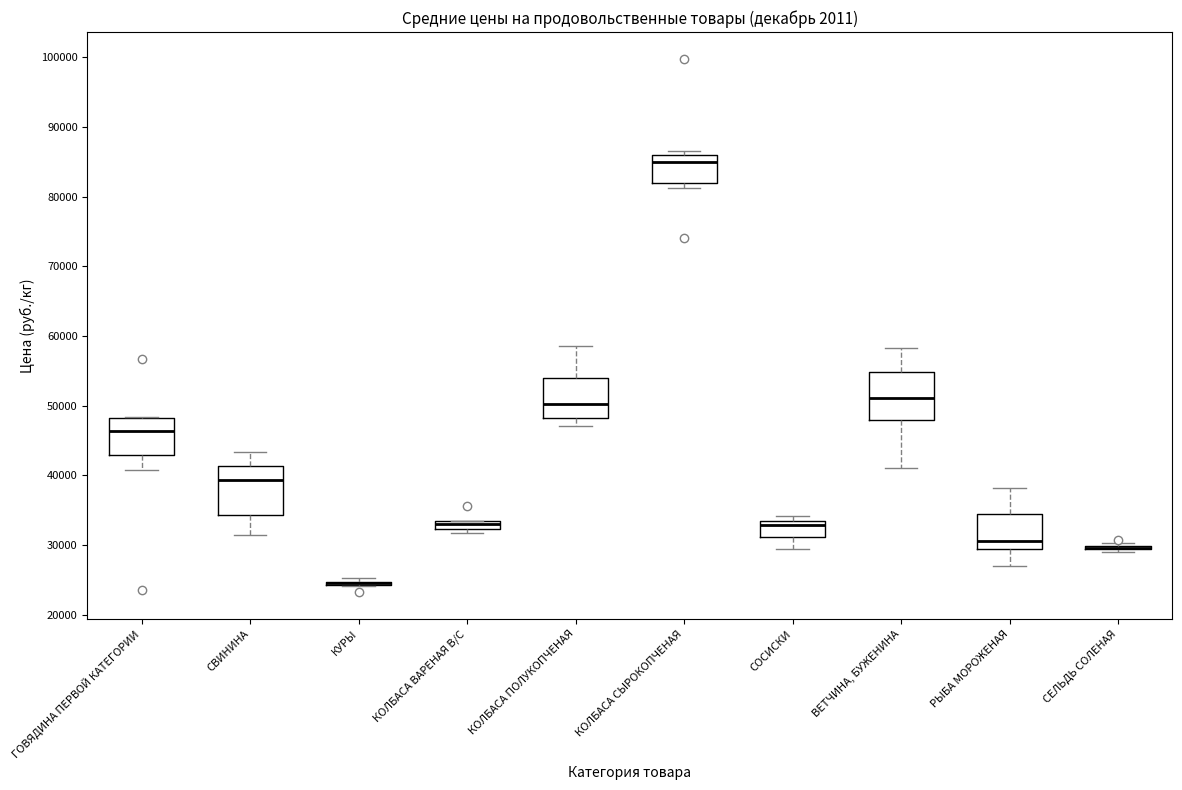

Where is the lower edge of the box for КОЛБАСА ВАРЕНАЯ В/С on the y-axis? The values are not printed on the chart, so give them approximately, as read against the axis.

32000